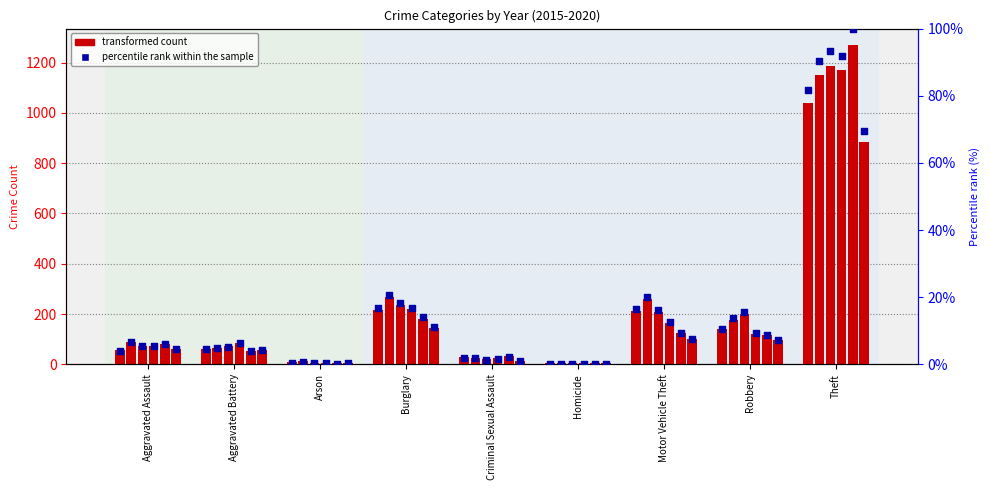

Between Arson and Homicide, which is larger?

Arson